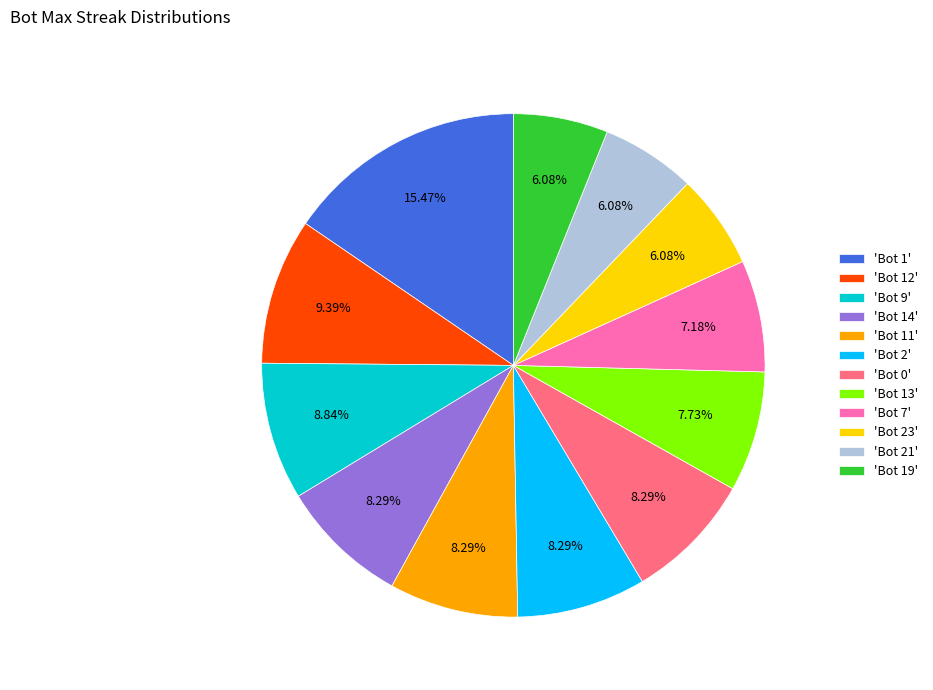

Is 'Bot 7' the majority of the pie?

No